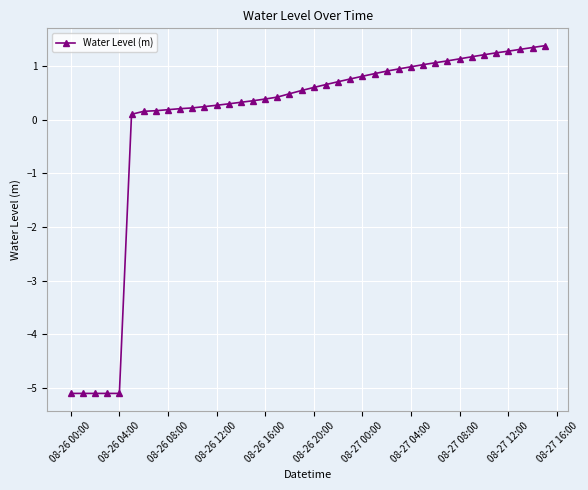

What is the value of the 28th point from the left?

0.9